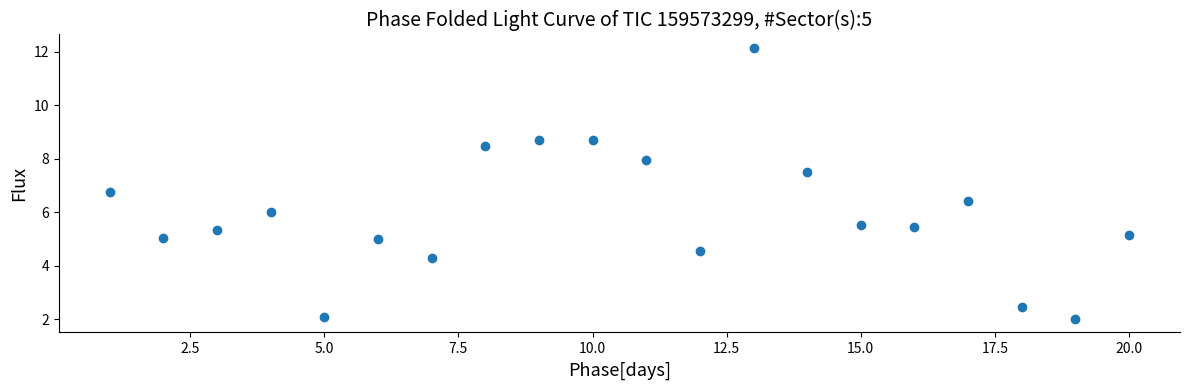

What Y value in the scatter plot is closest to 7?

6.8